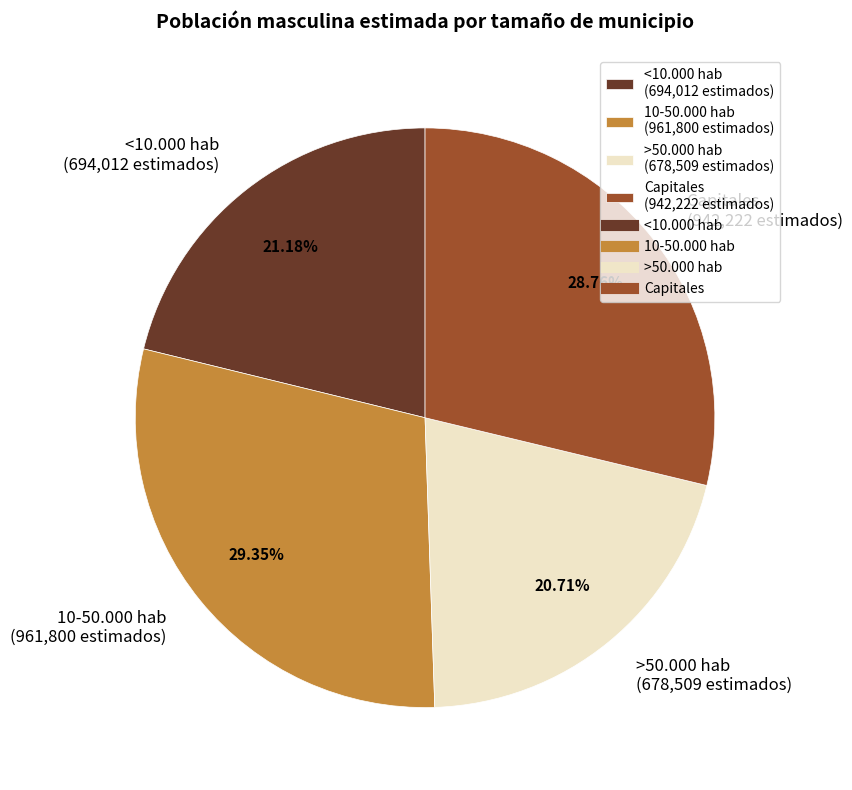

Between 10-50.000 hab (961,800 estimados) and <10.000 hab (694,012 estimados), which is larger?

10-50.000 hab (961,800 estimados)